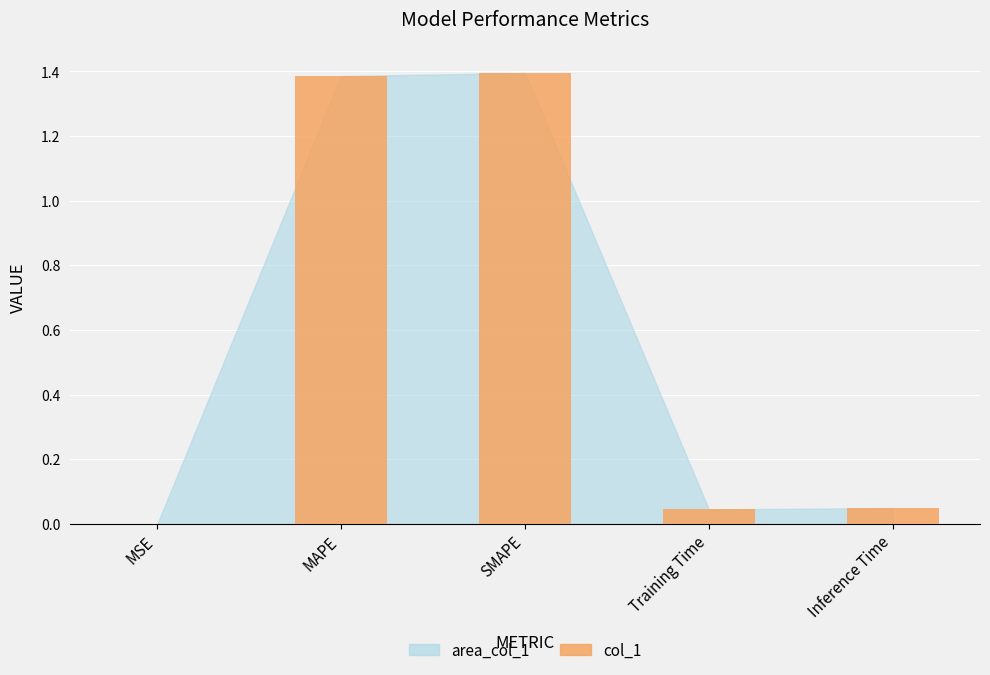

What is the sum of the values at MAPE and Training Time?

1.4